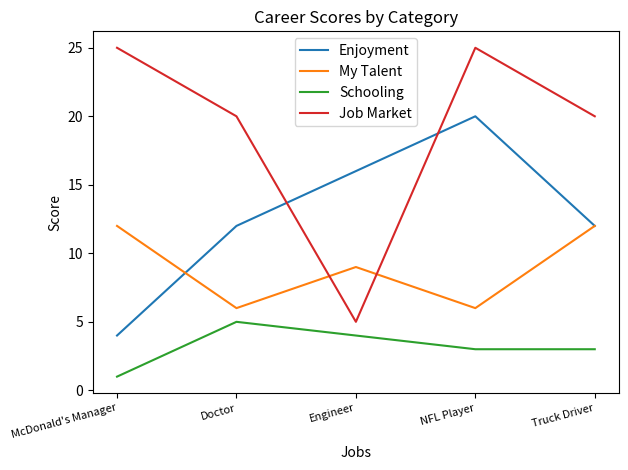

At which category is the sum across all series the highest?

NFL Player